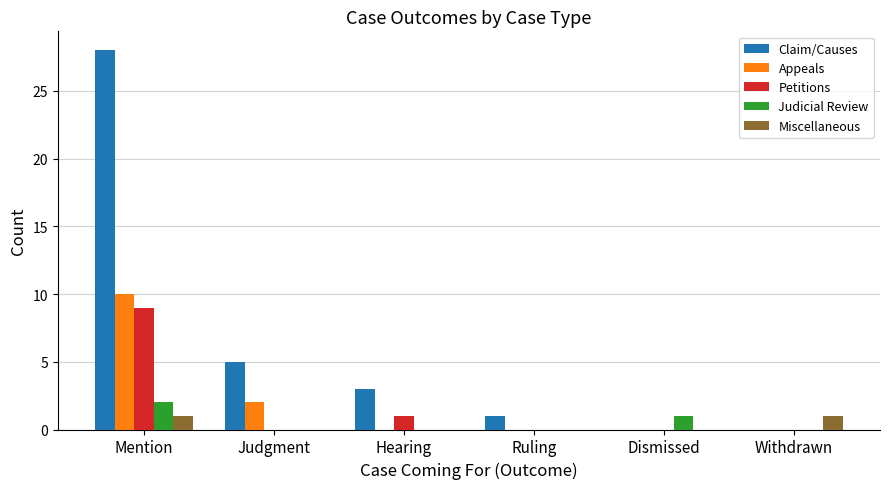

Reading left to right, what are all the values shown in this chart?

Claim/Causes: 28	5	3	1	0	0
Appeals: 10	2	0	0	0	0
Petitions: 9	0	1	0	0	0
Judicial Review: 2	0	0	0	1	0
Miscellaneous: 1	0	0	0	0	1